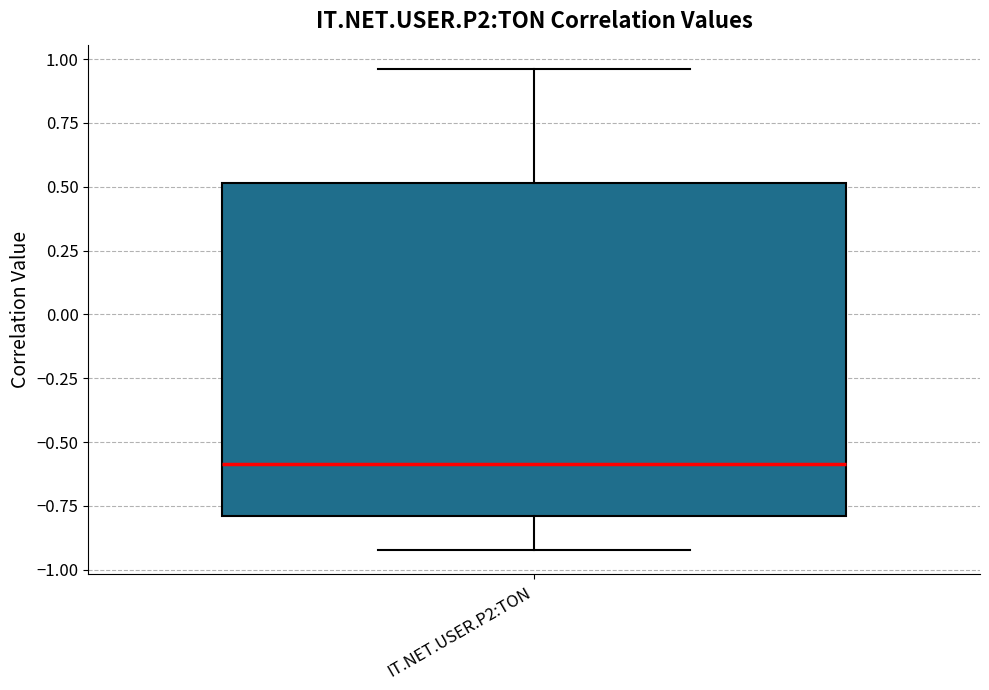

Where is the lower edge of the box for IT.NET.USER.P2:TON on the y-axis? The values are not printed on the chart, so give them approximately, as read against the axis.

-0.80